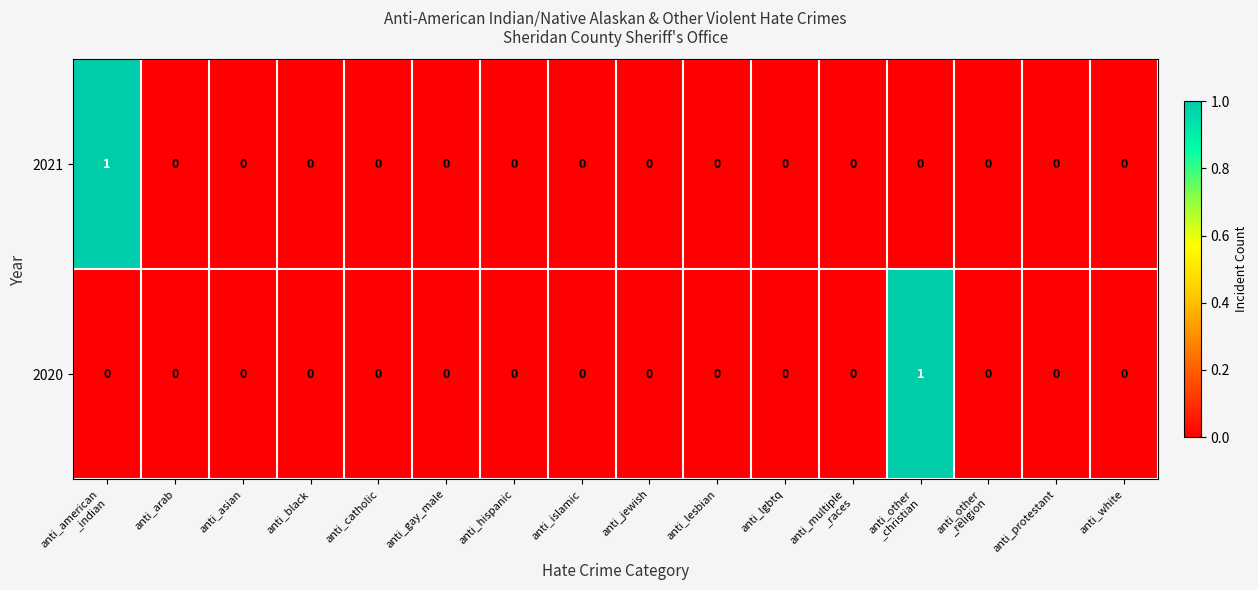

How many 2020 values are between 0 and 1?

16